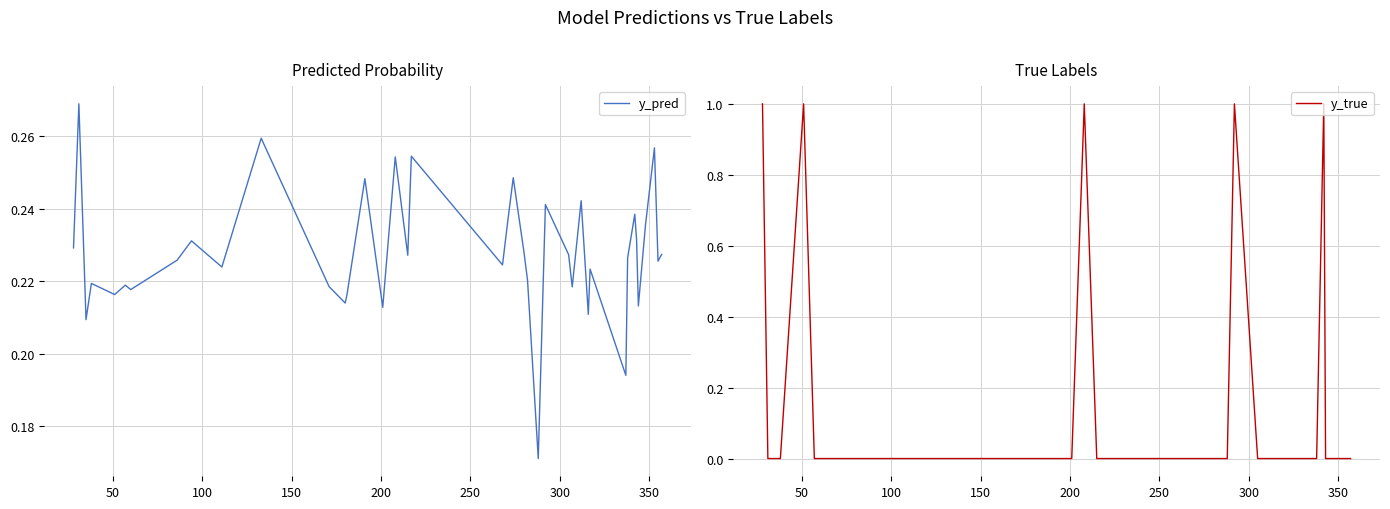

What is the maximum value for y_true?

1